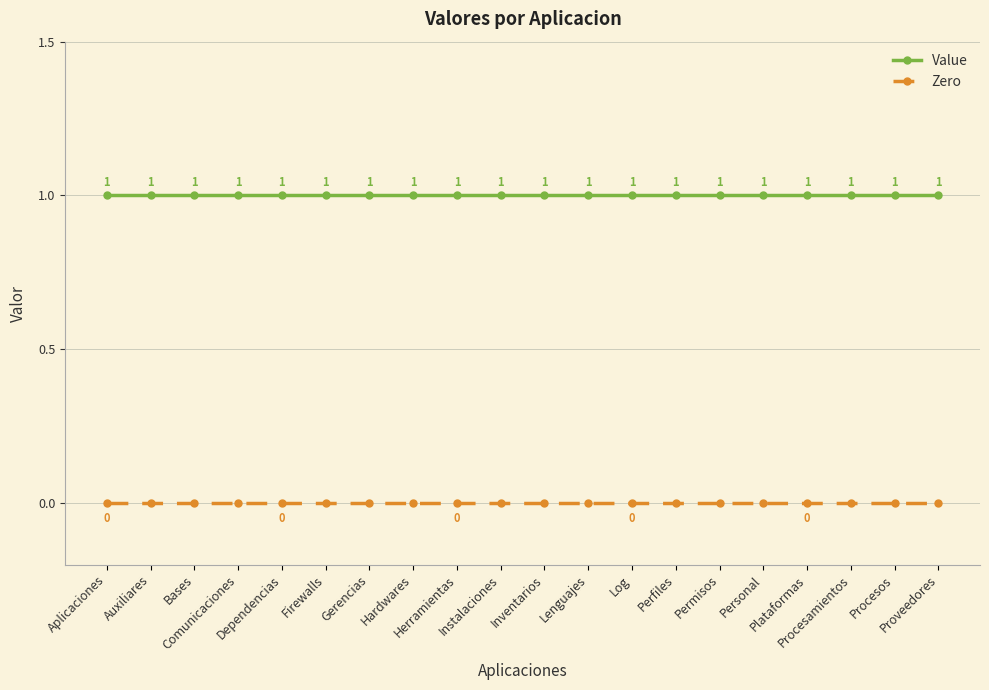

True or false: Zero and Value cross at least once.

False